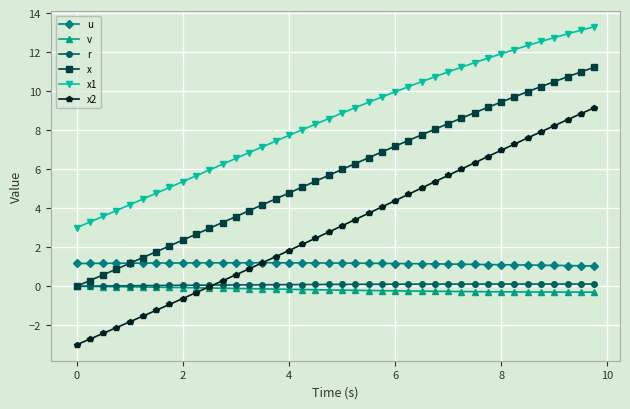

How many series are shown in this chart?

6